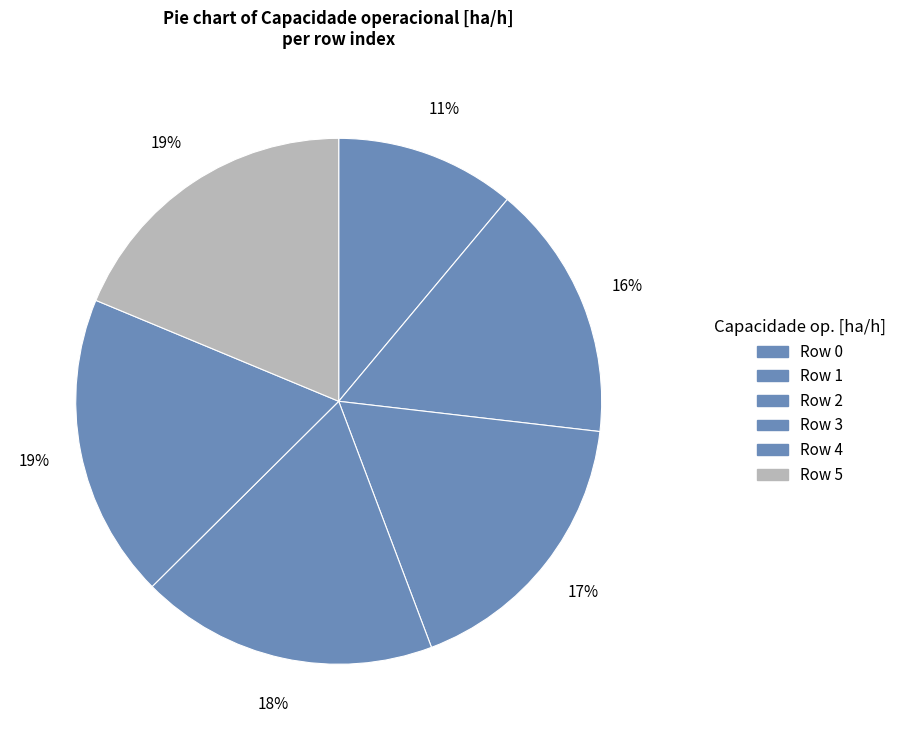

How many segments does this pie chart have?

6